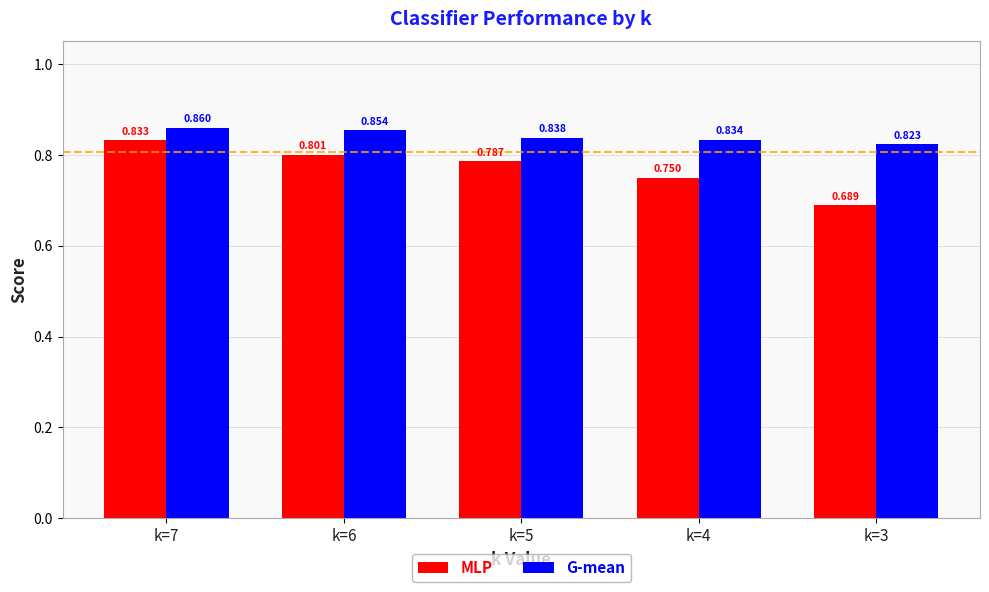

At which label does MLP reach its peak?

k=7